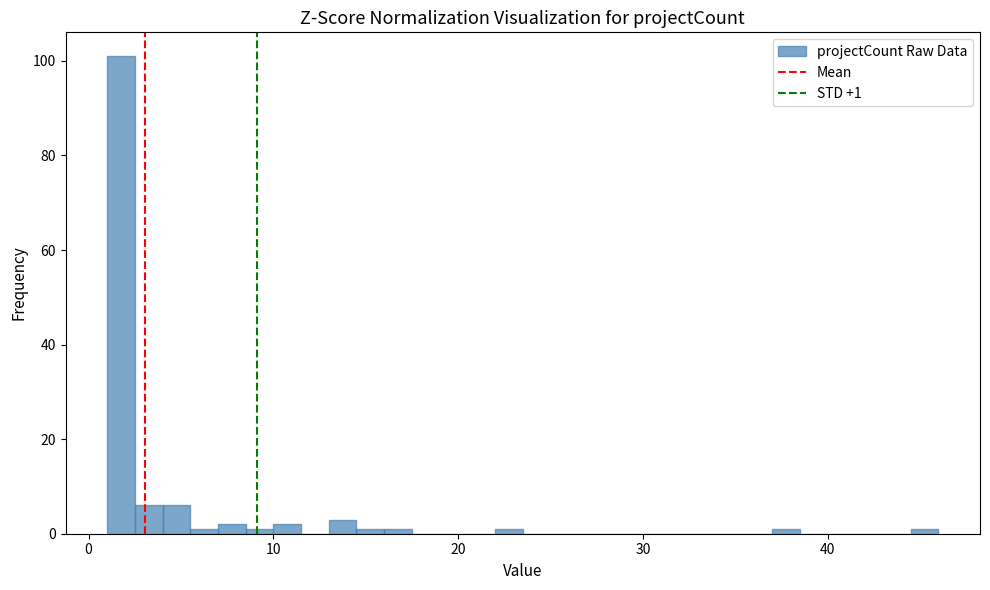

Around what value on the x-axis is the tallest bar? Give the approximate position of its centre, as read against the axis.

2